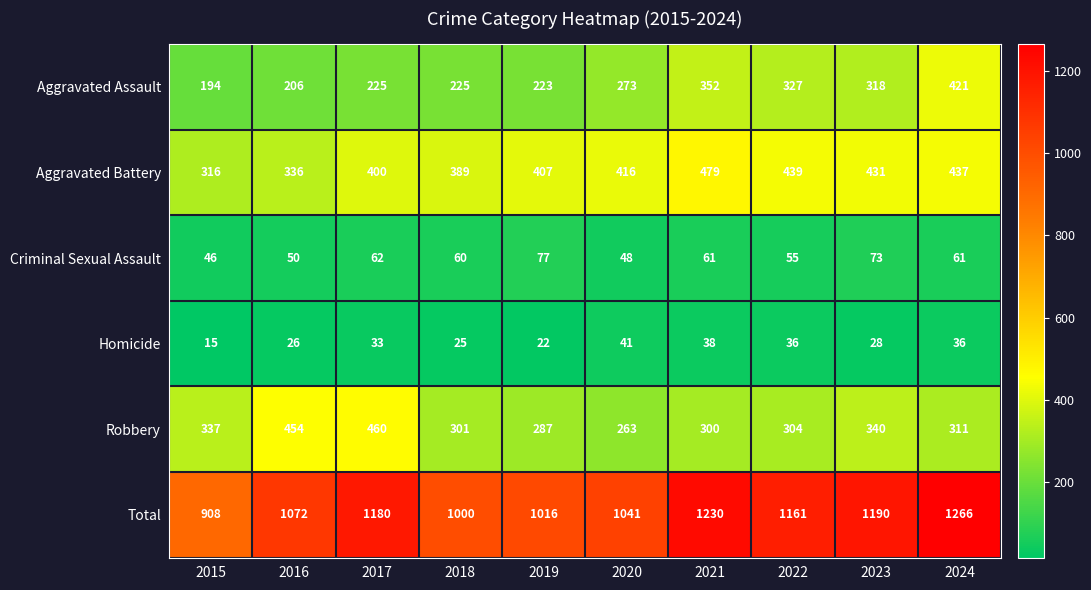

Is it true that Robbery equals 304 at 2022?

True